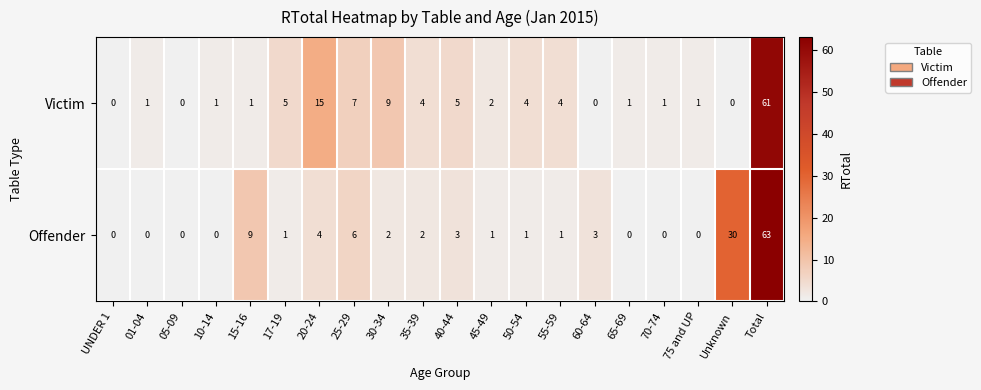

At which category is the sum across all series the highest?

Total